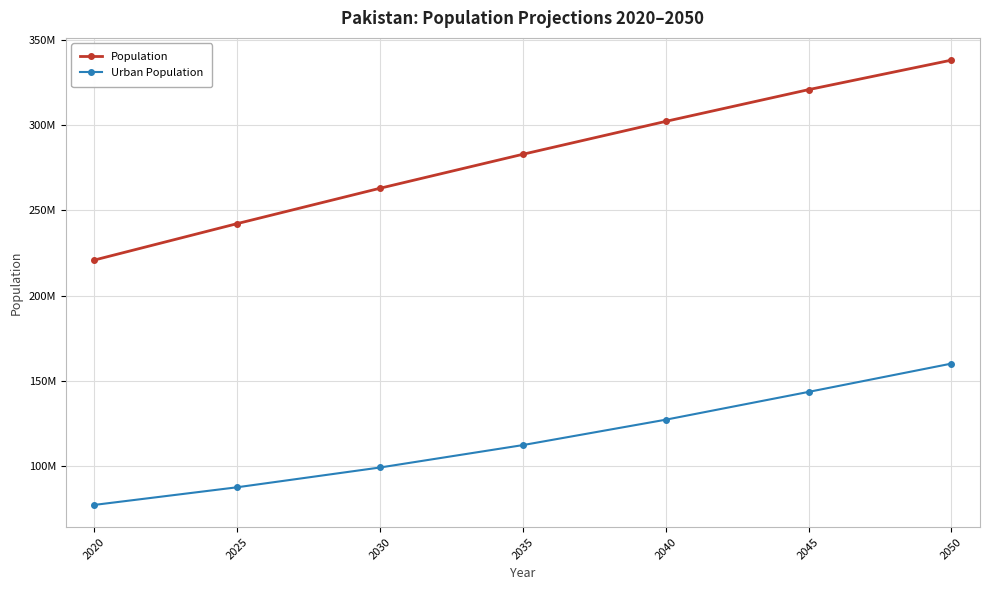

Which category has the highest value in the Population series?

2050